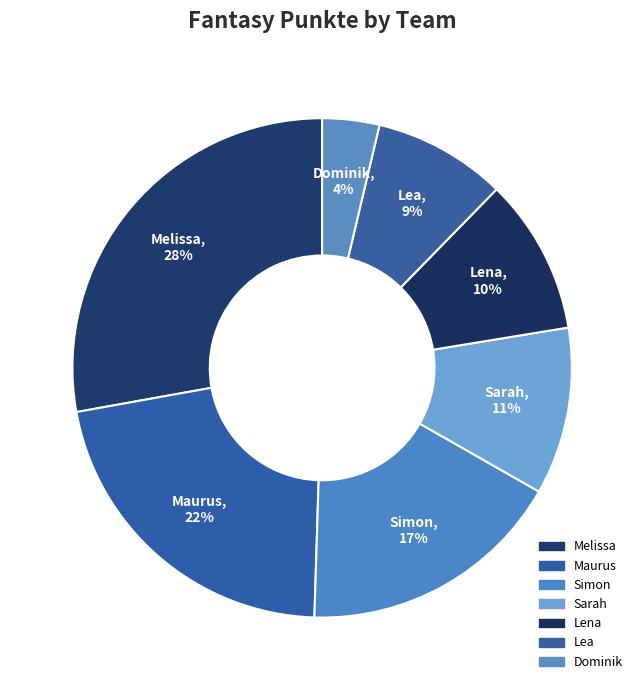

How many slices are in this pie chart?

7